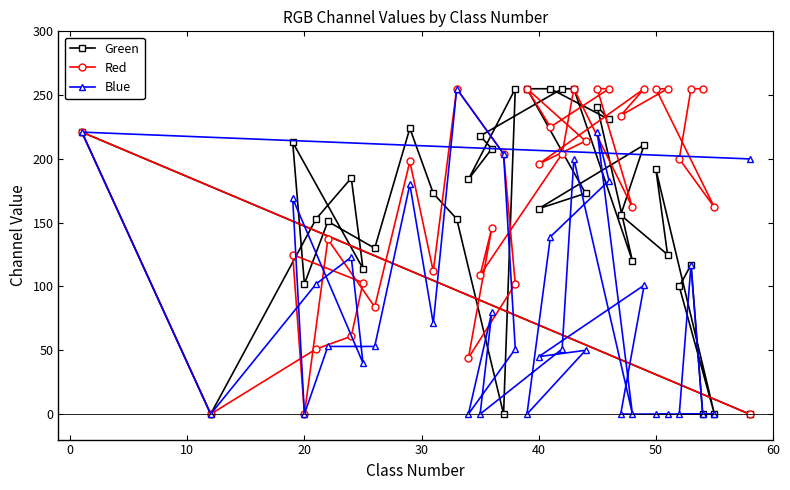

Is it true that Blue equals 31 at 40?

False